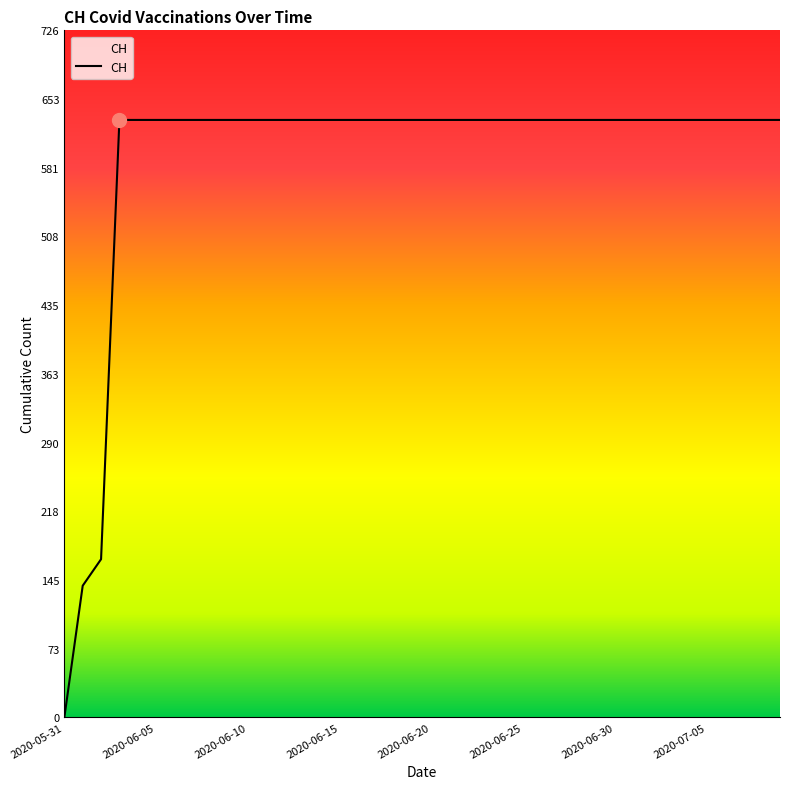

How many lines are shown in the chart?

1